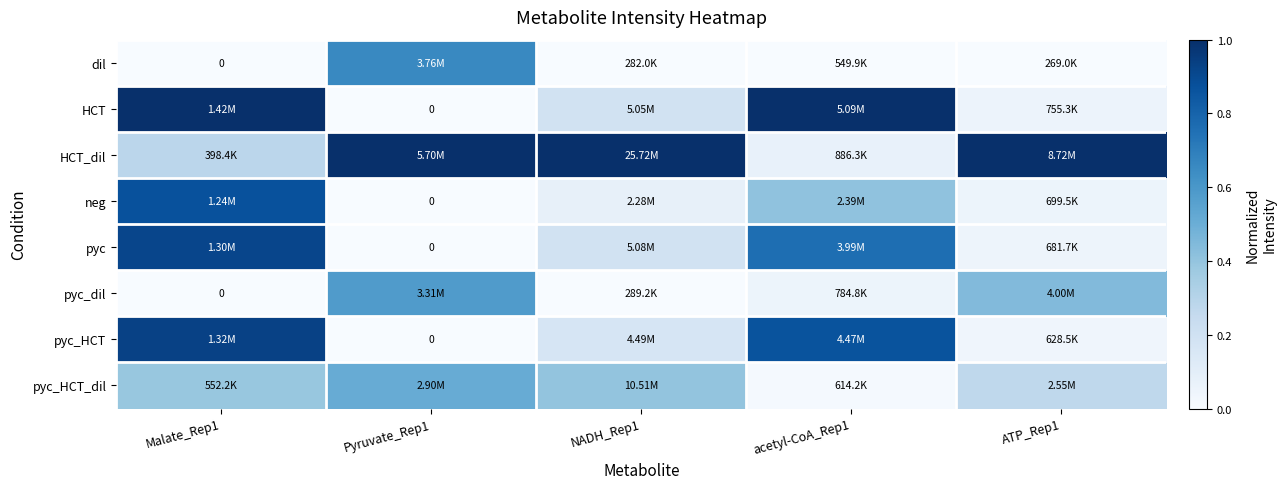

At how many categories does at least one series exceed 0?

5